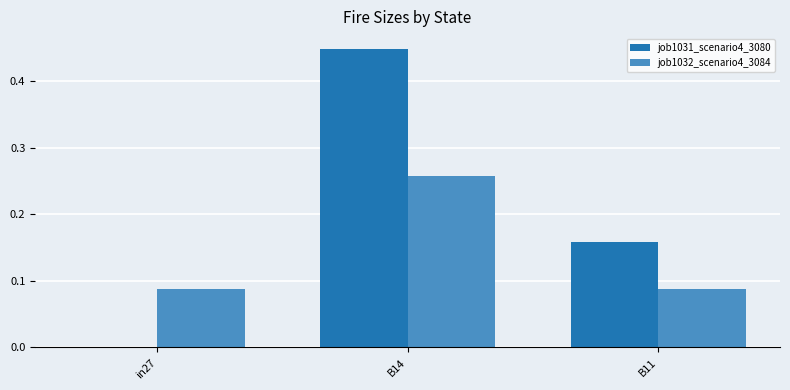

Which series changed the most between in27 and B11?

job1031_scenario4_3080